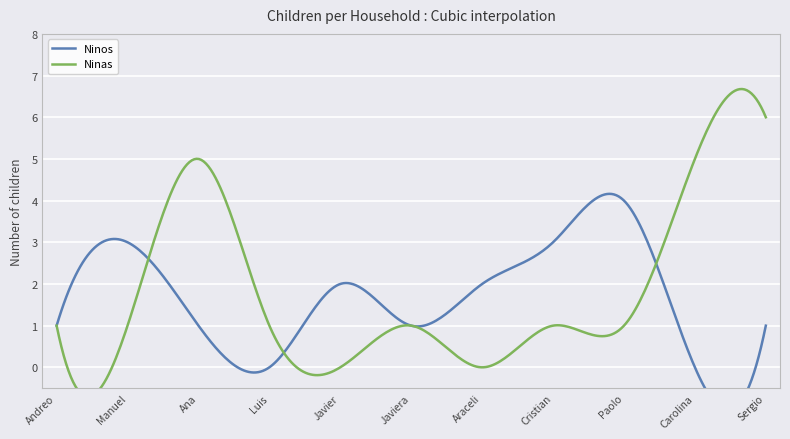

What is the sum of all Ninos values?

18